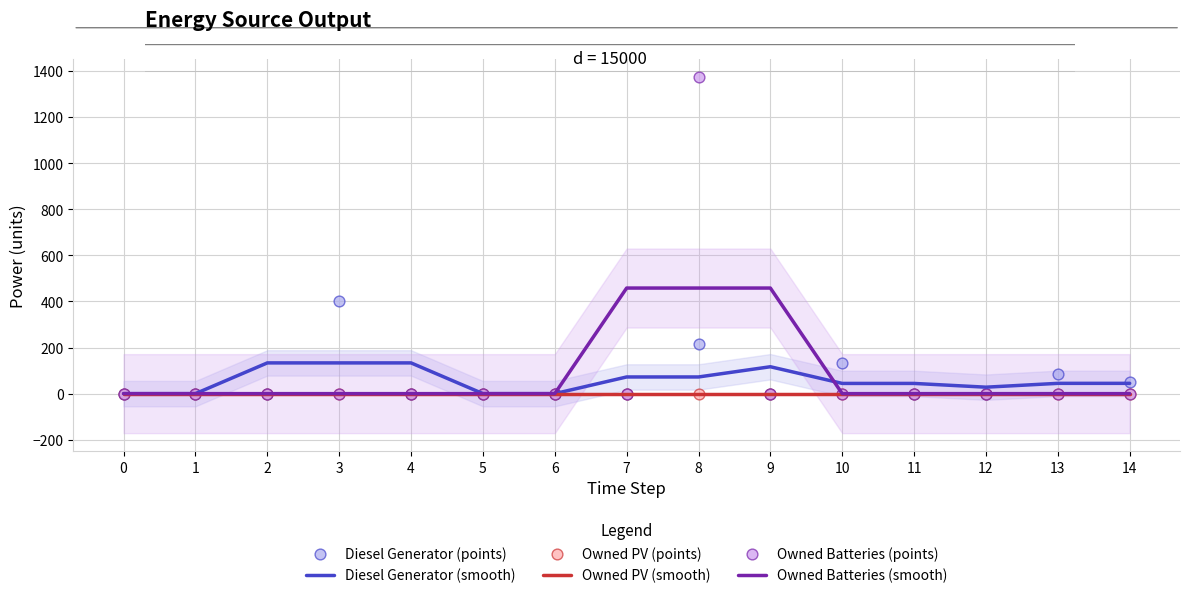

Which series has the widest spread of Y values?

Owned Batteries (points)